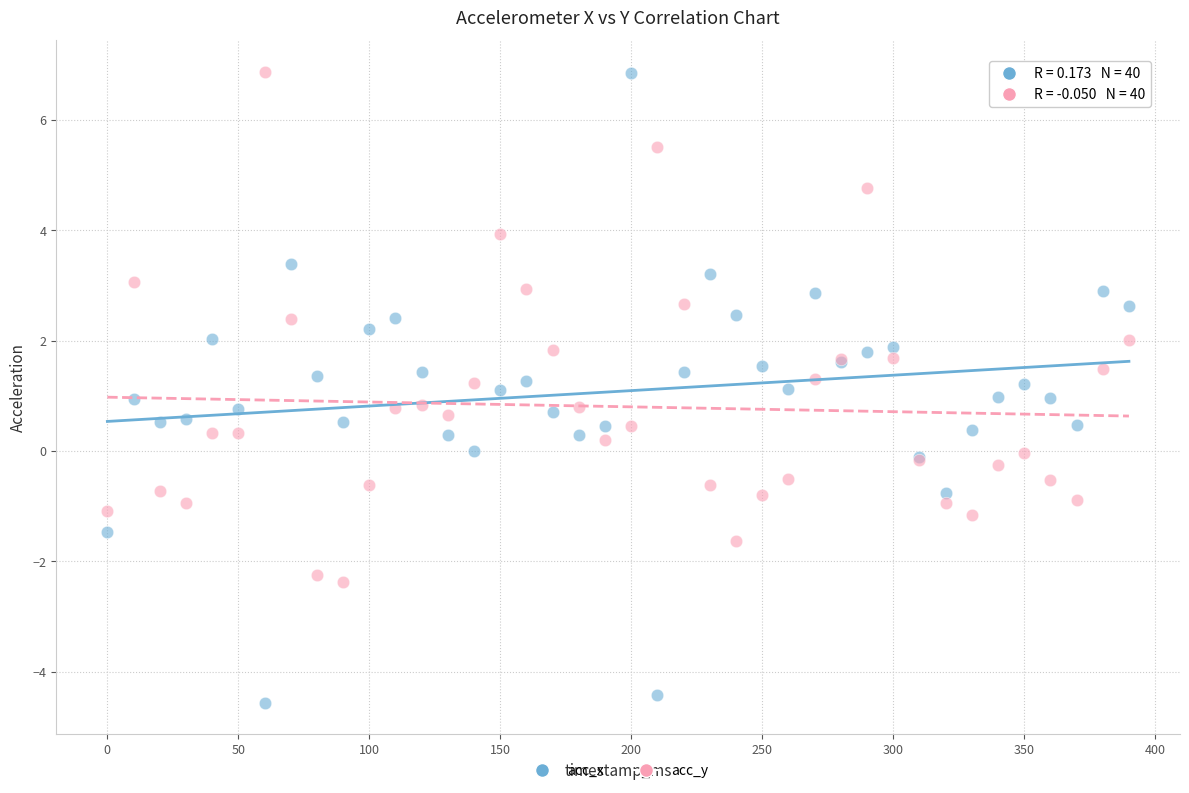

Which series contains the lowest Y value?

acc_x